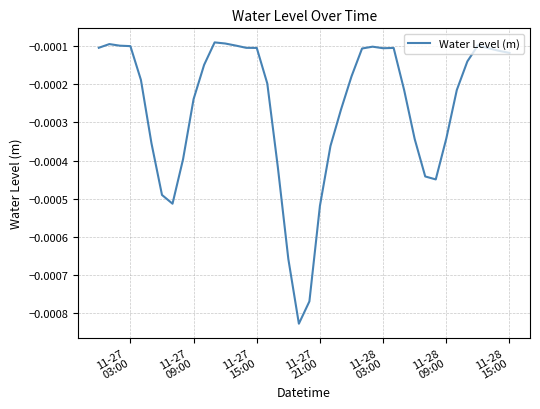

Is this an area chart (filled region under the line)?

No